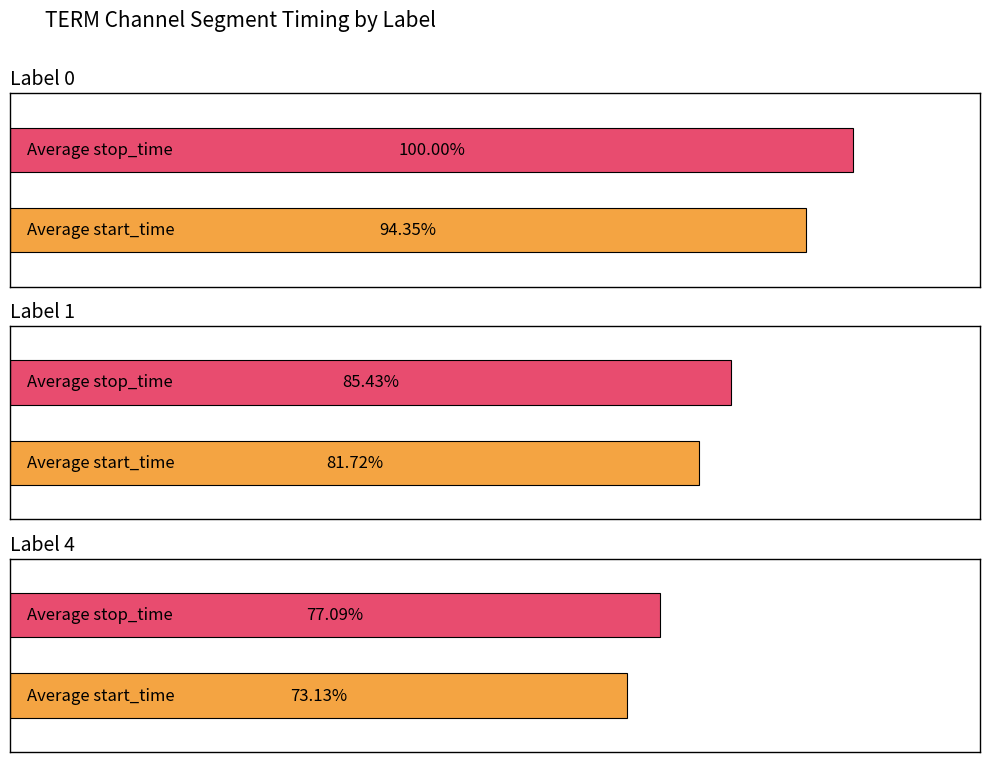

Which series changed the most between 0 and 0?

stop_time